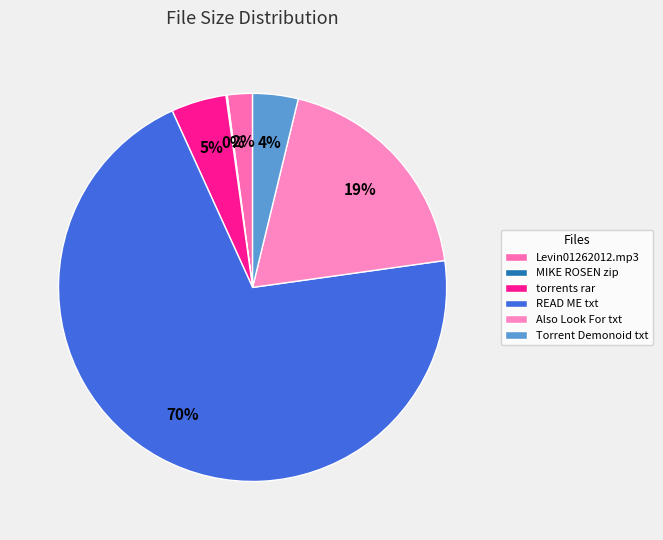

What percentage is NOT represented by Levin01262012.mp3?

97.9%